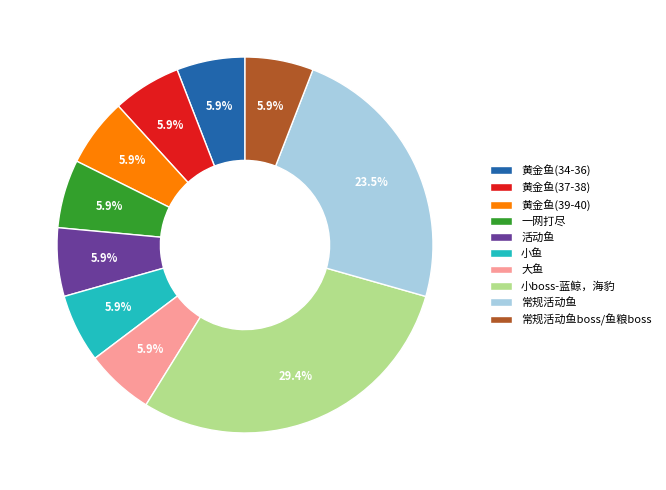

Is it true that 黄金鱼(37-38) is 6% of the pie?

True